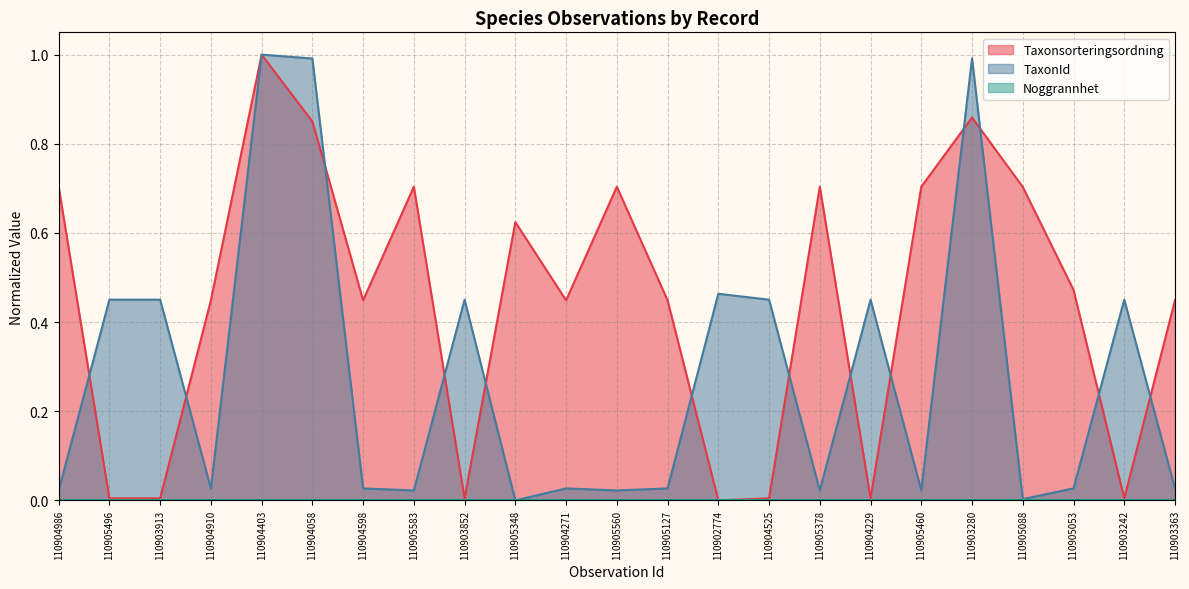

Which series has the largest total across all categories?

Taxonsorteringsordning